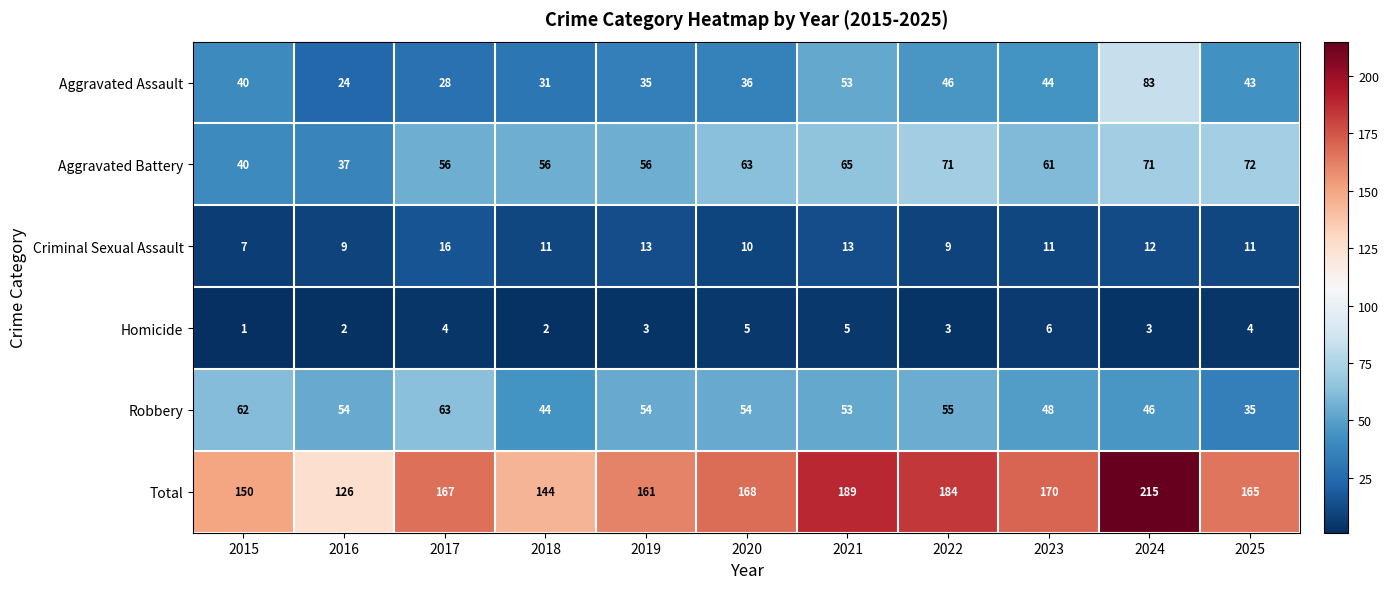

The Criminal Sexual Assault series shows 13 at 2021. True or false?

True